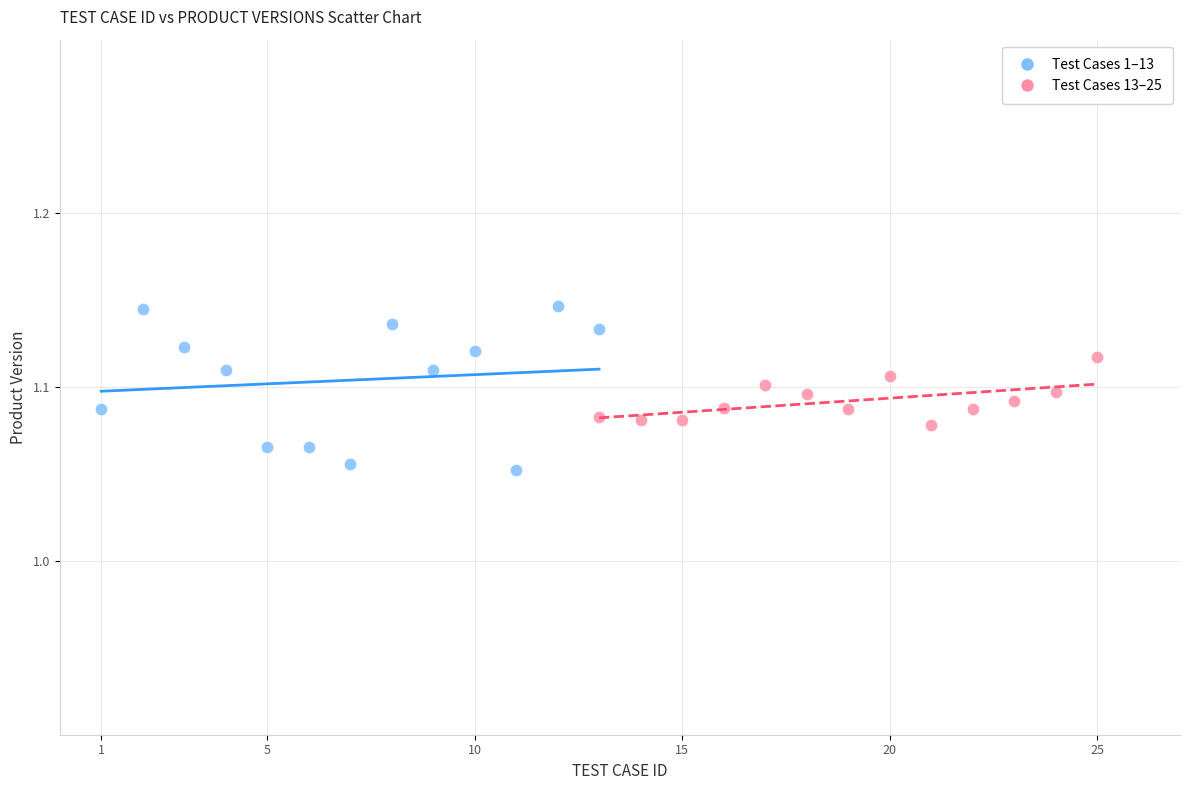

Which series contains the lowest Y value?

Test Cases 1–13